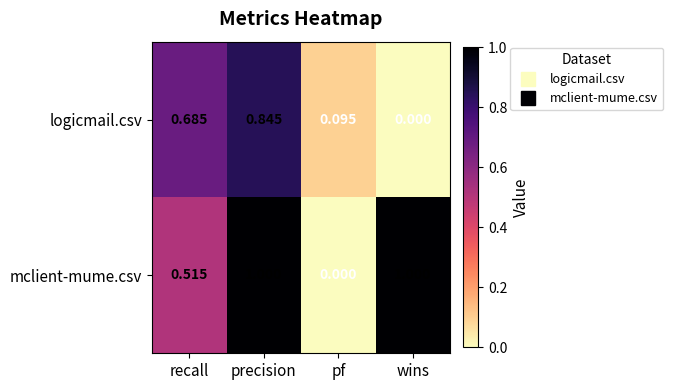

At which category is the sum across all series the highest?

precision